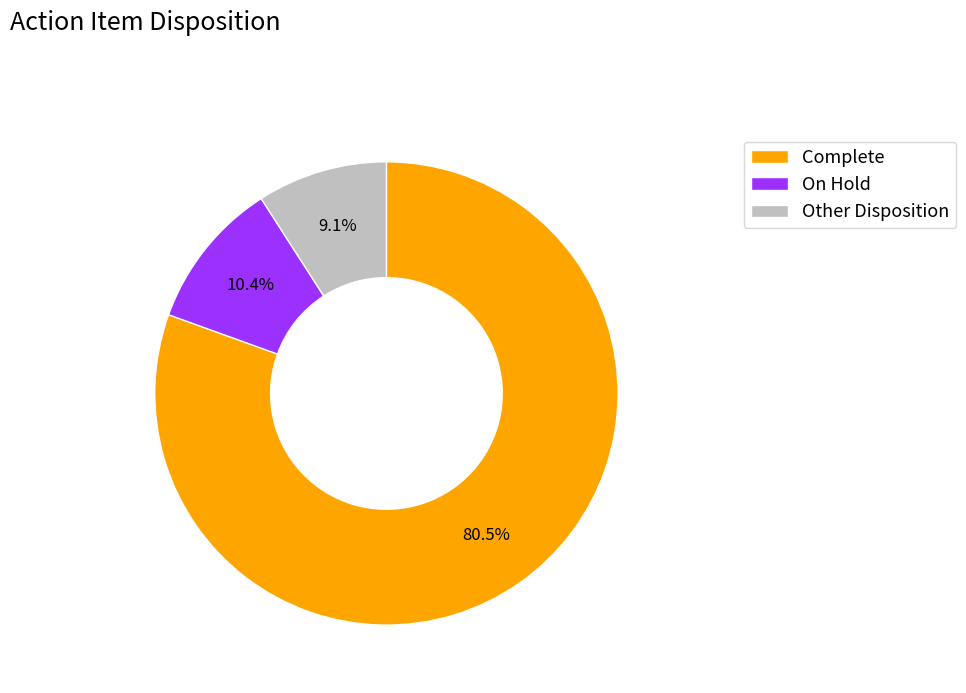

Which has a higher value, Complete or Other Disposition?

Complete